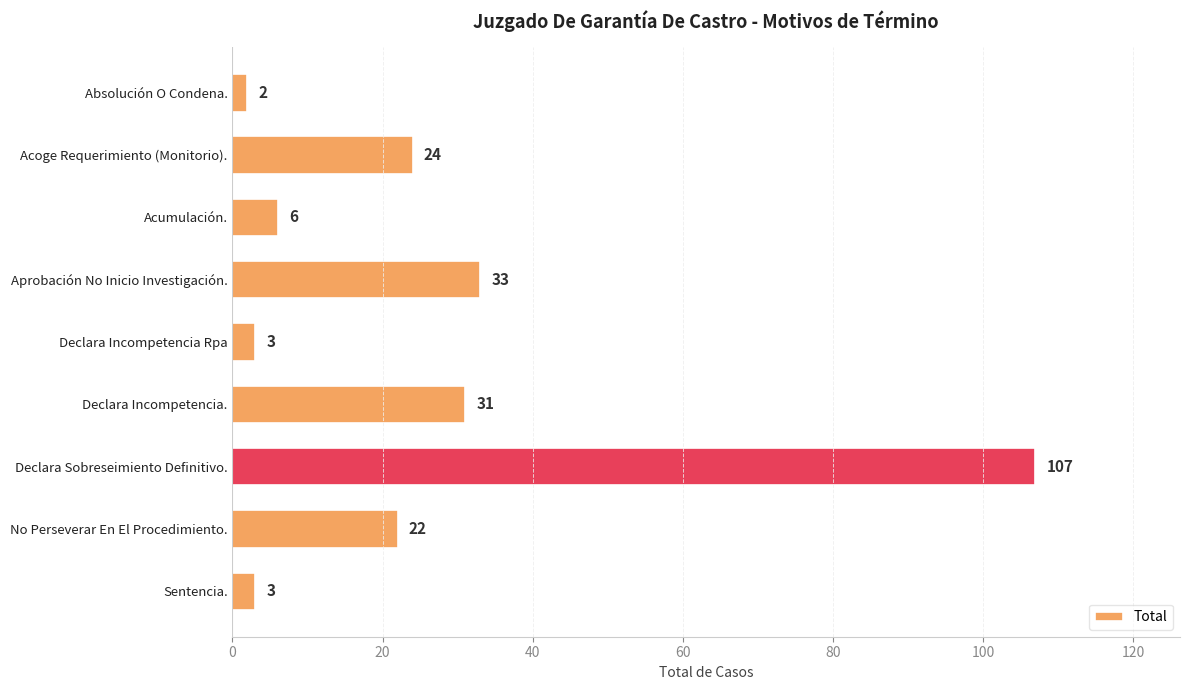

Reading top to bottom, list all the values displayed in this chart.

Absolución O Condena.=2	Acoge Requerimiento (Monitorio).=24	Acumulación.=6	Aprobación No Inicio Investigación.=33	Declara Incompetencia Rpa=3	Declara Incompetencia.=31	Declara Sobreseimiento Definitivo.=107	No Perseverar En El Procedimiento.=22	Sentencia.=3